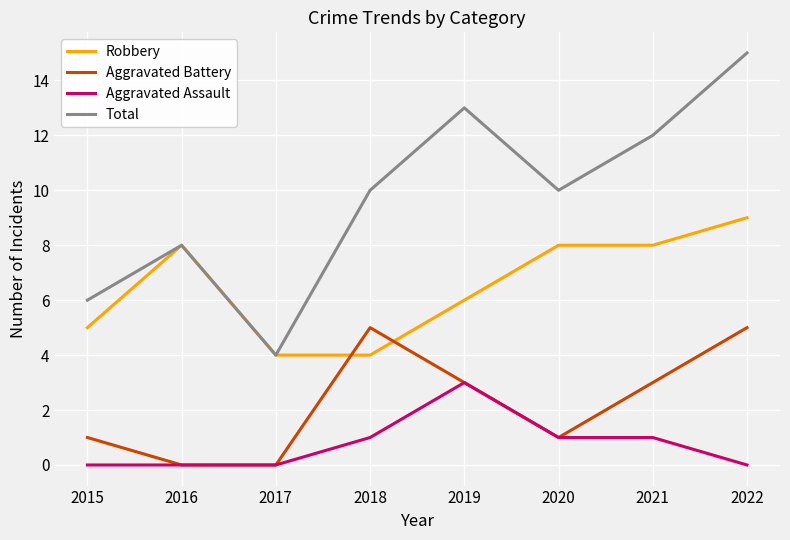

The Total series shows 9 at 2015. True or false?

False